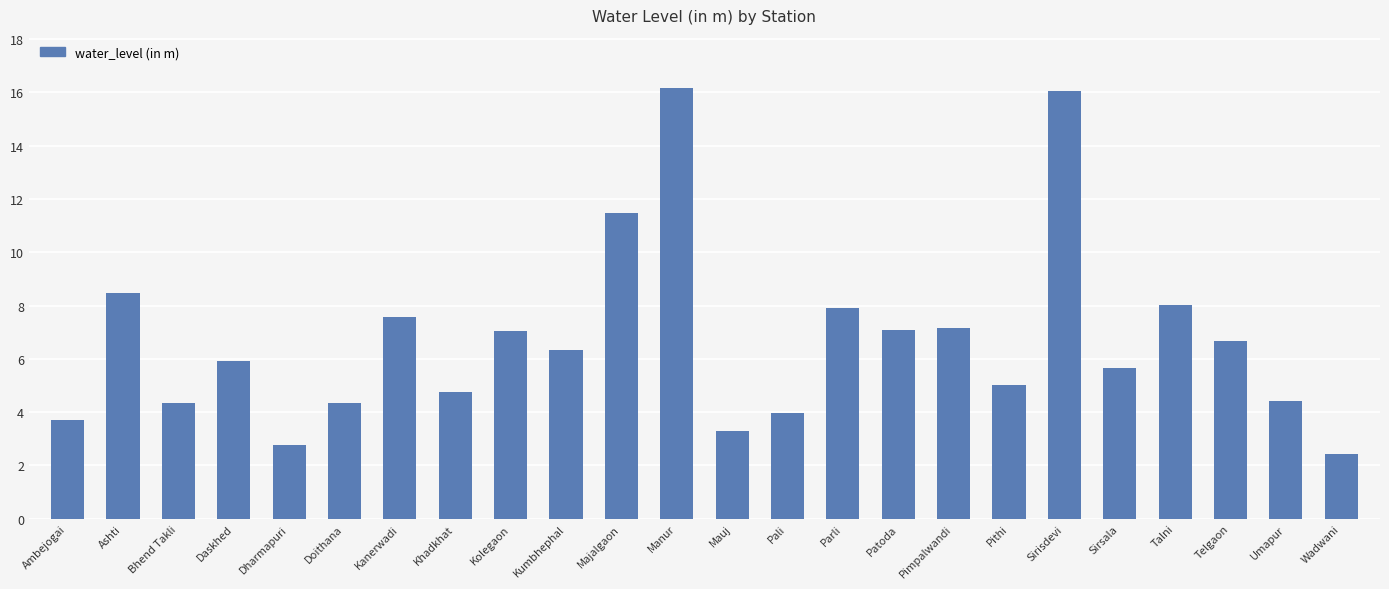

How many bars are there in total?

24